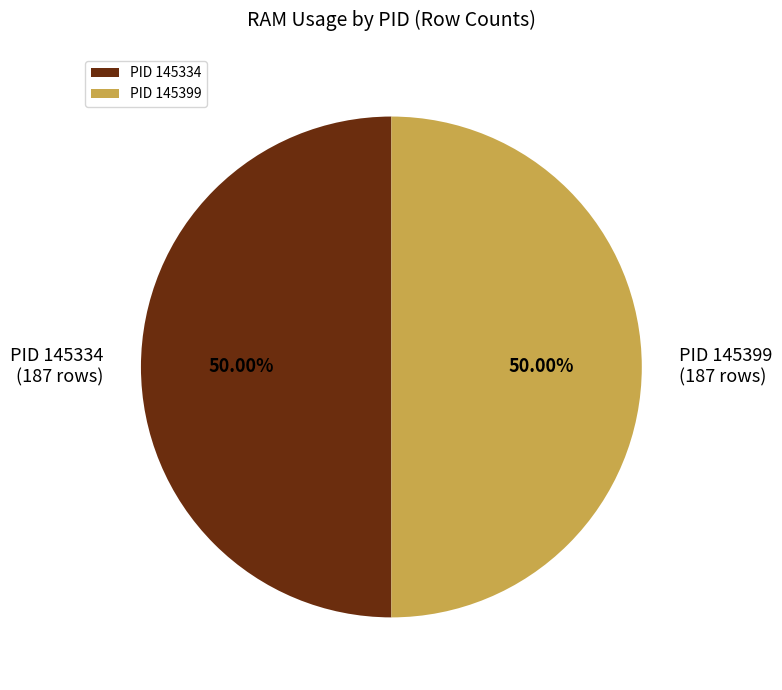

Approximately how many times larger is the value at PID 145399 compared to PID 145334?

1.0